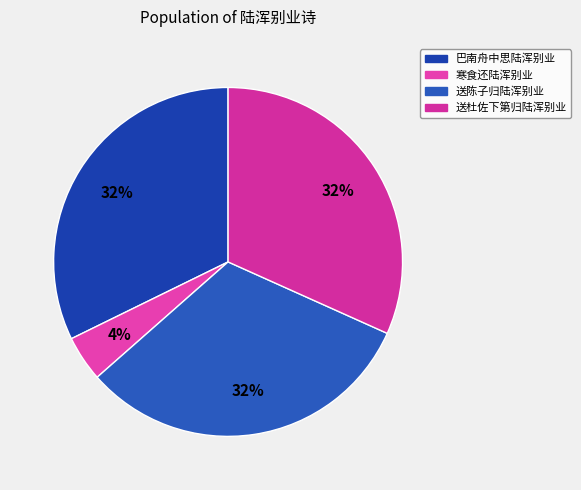

Combined, what portion of the pie is 寒食还陆浑别业 and 送陈子归陆浑别业?

36.0%